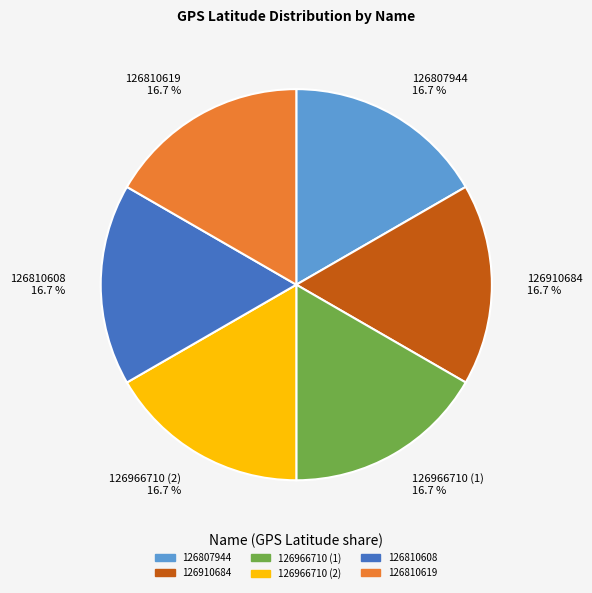

Does 126966710 (2) represent more than half of the total?

No